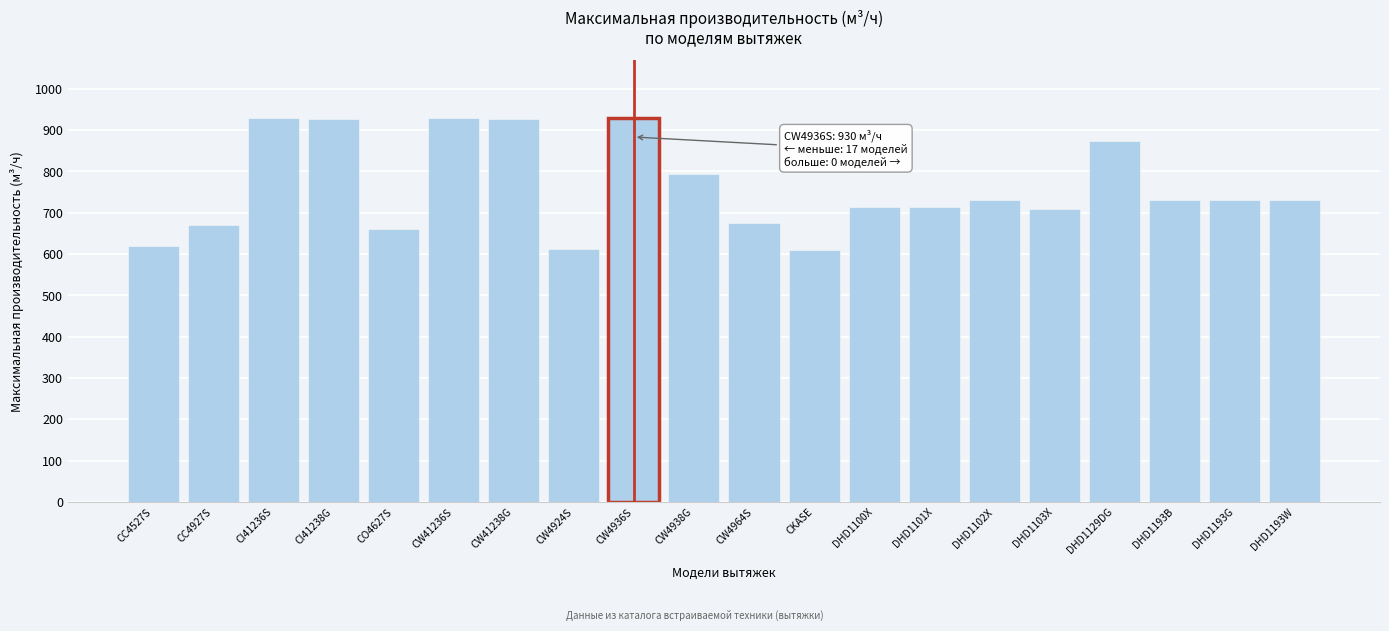

Which has a higher value, DHD1193G or CW41238G?

CW41238G